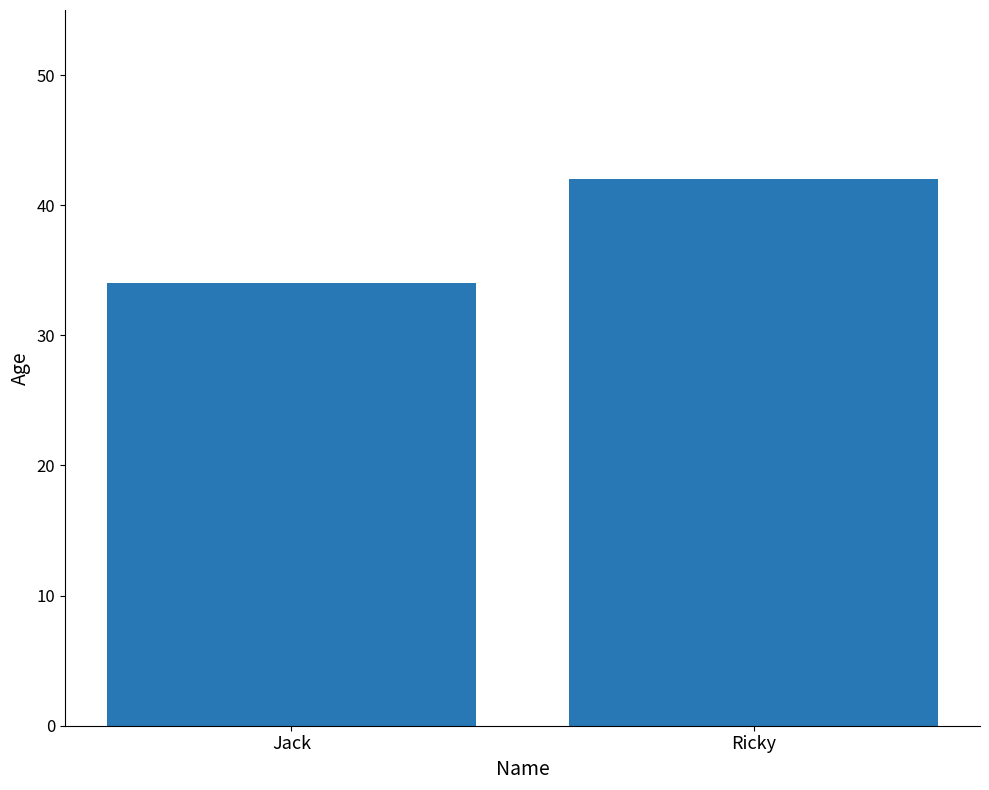

Reading left to right, list all the values displayed in this chart.

Jack=34	Ricky=42